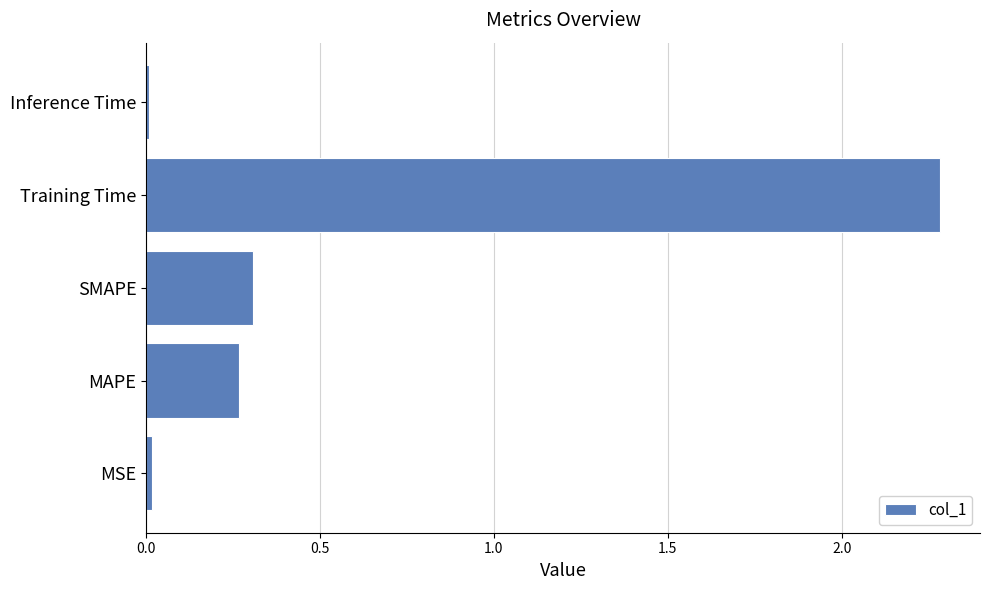

The value at MAPE is 0.3. True or false?

True